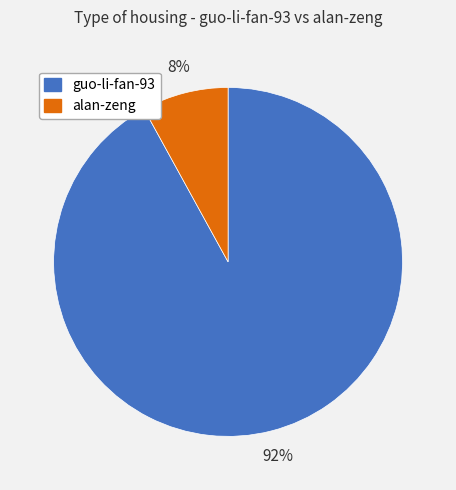

Which category accounts for the majority?

guo-li-fan-93